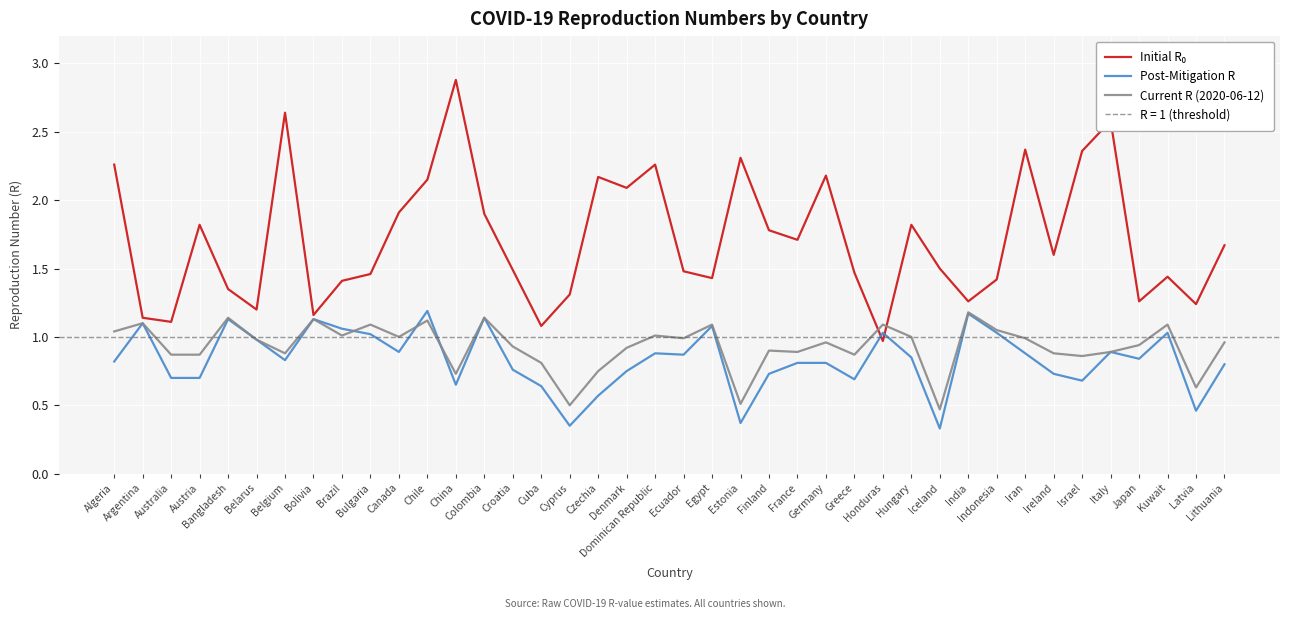

What is the value of the Current R (2020-06-12) point at the 9th from the left?

1.0